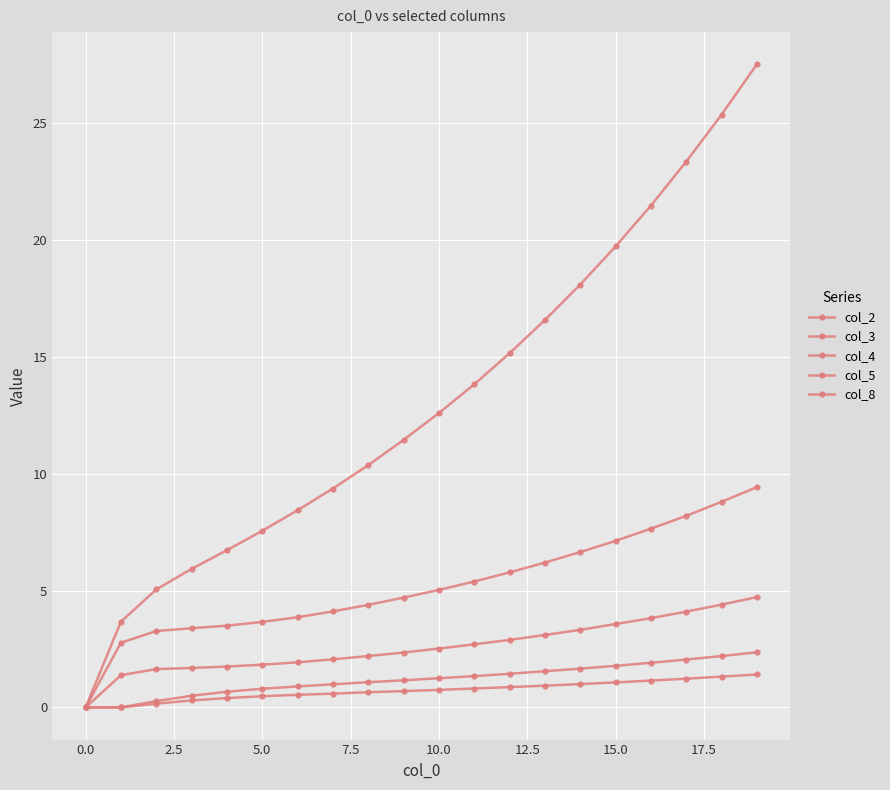

How many series are shown in this chart?

5